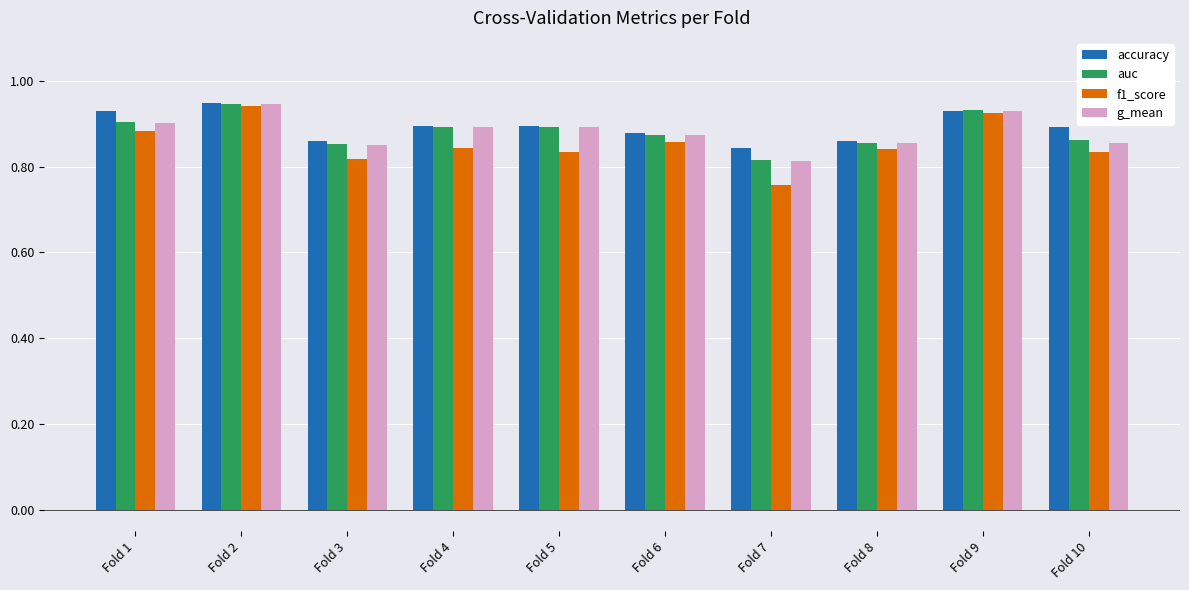

Which category has the lowest value in the f1_score series?

Fold 7